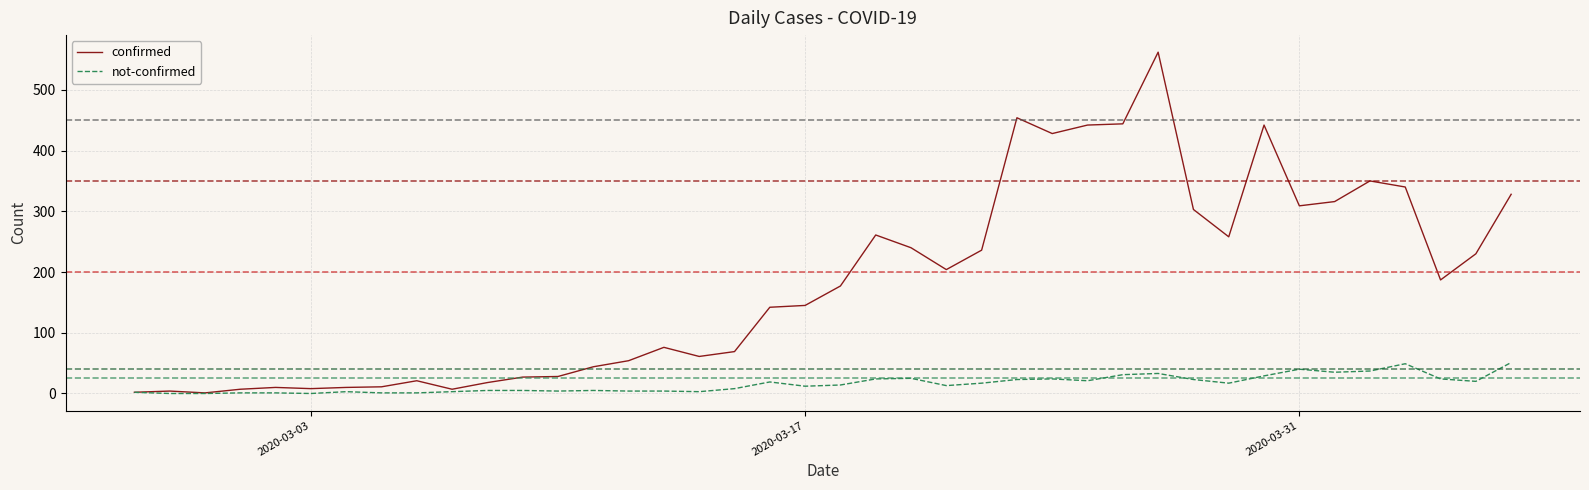

List the series in order of their peak value, lowest first.

not-confirmed, confirmed